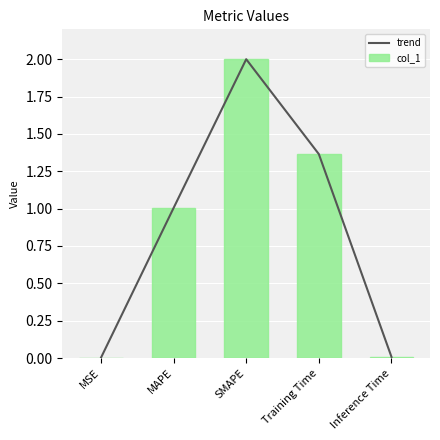

At which category is the sum across all series the highest?

SMAPE